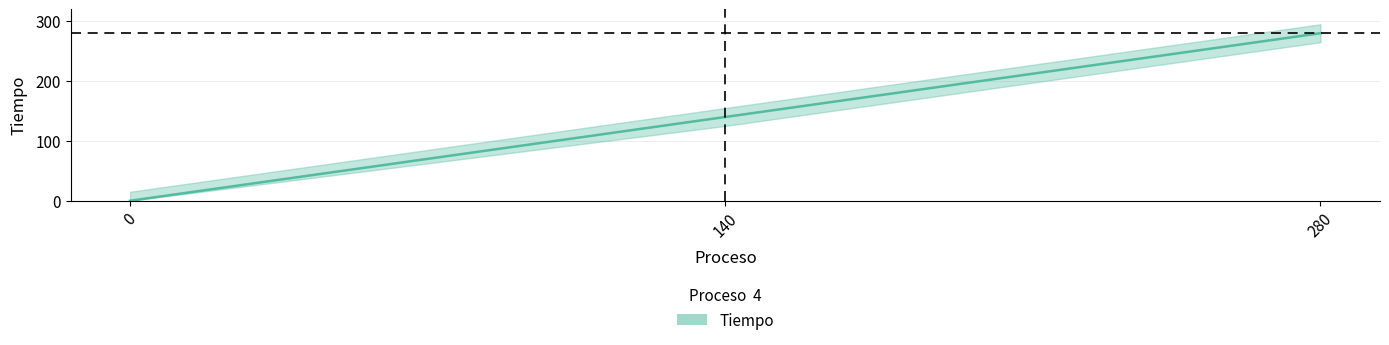

Where is the data nearest to the value 140?

140